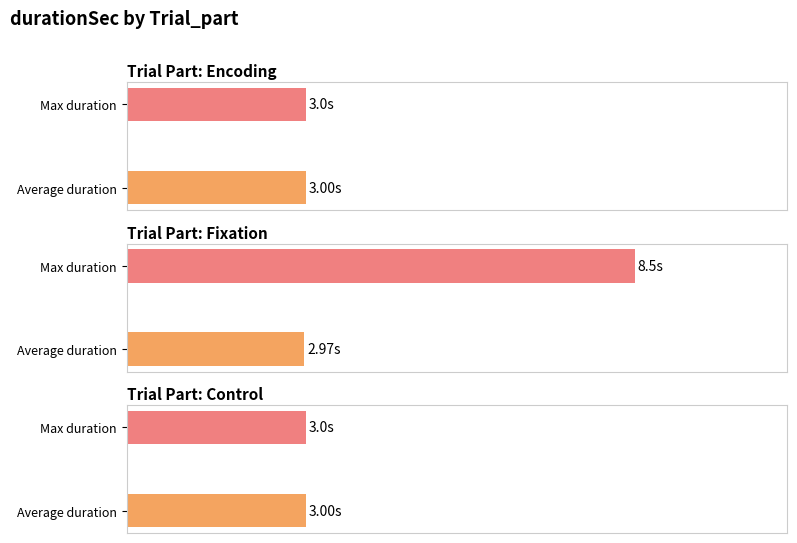

Between 5 and 9, which series saw the biggest shift?

Fixation